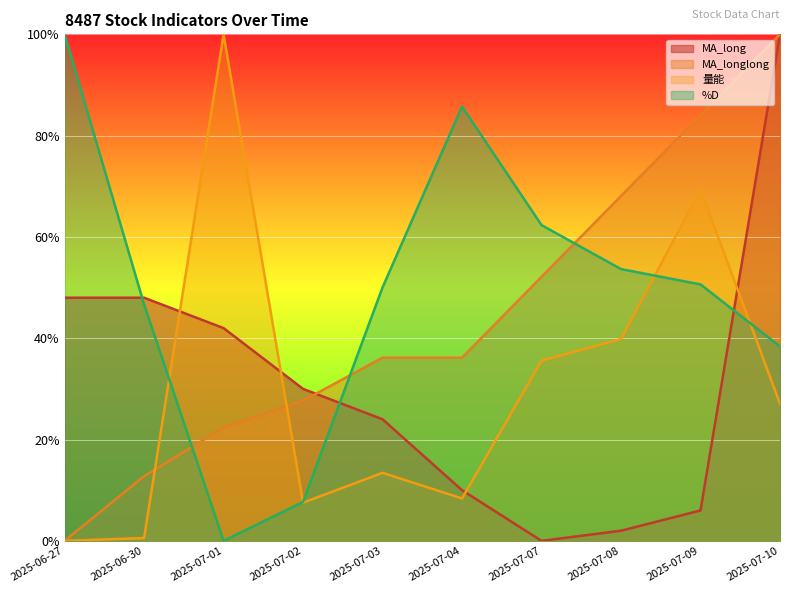

Reading left to right, what are all the values shown in this chart?

MA_long: 2025-06-27=48.0	2025-06-30=48.0	2025-07-01=42.0	2025-07-02=30.0	2025-07-03=24.0	2025-07-04=10.0	2025-07-07=0.0	2025-07-08=2.0	2025-07-09=6.0	2025-07-10=100.0
MA_longlong: 2025-06-27=0.0	2025-06-30=12.8	2025-07-01=22.3	2025-07-02=27.7	2025-07-03=36.2	2025-07-04=36.2	2025-07-07=52.1	2025-07-08=68.1	2025-07-09=84.0	2025-07-10=100.0
量能: 2025-06-27=0.0	2025-06-30=0.6	2025-07-01=100.0	2025-07-02=7.5	2025-07-03=13.4	2025-07-04=8.4	2025-07-07=35.6	2025-07-08=39.8	2025-07-09=69.4	2025-07-10=27.1
%D: 2025-06-27=100.0	2025-06-30=46.7	2025-07-01=0.0	2025-07-02=7.7	2025-07-03=50.0	2025-07-04=85.7	2025-07-07=62.3	2025-07-08=53.7	2025-07-09=50.6	2025-07-10=38.4